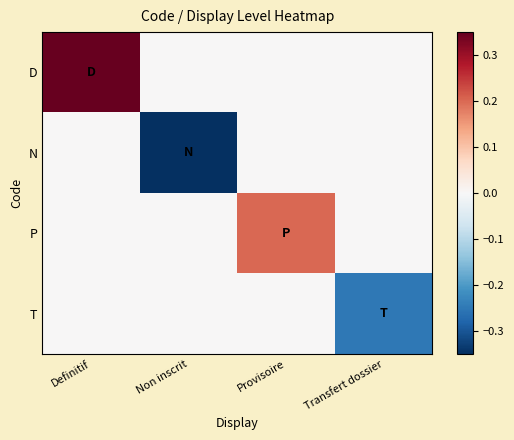

Which has a higher value, Provisoire or Definitif?

Definitif